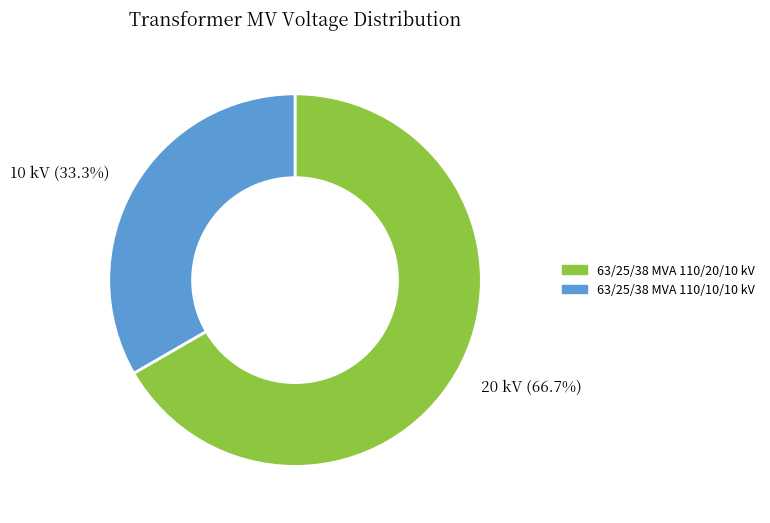

What is the largest slice in the pie chart?

63/25/38 MVA 110/20/10 kV